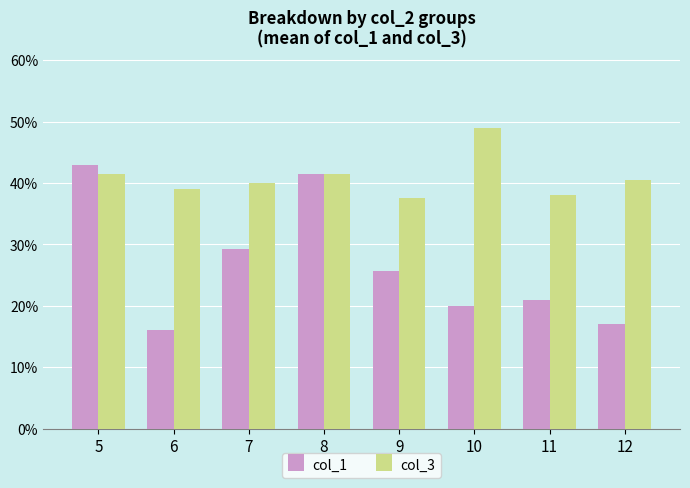

Where does the col_1 series first go above 25?

5